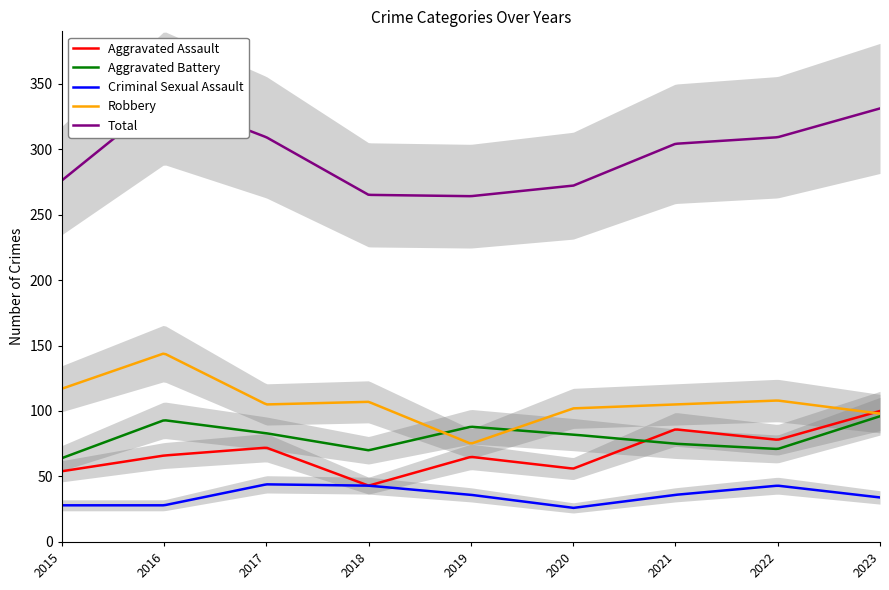

How many data points in Robbery are above 105?

4